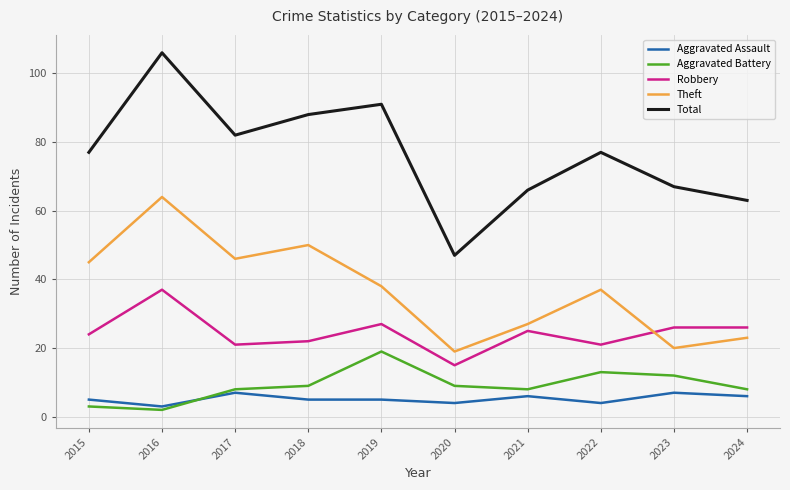

What is the difference between the highest and lowest values at 2018?

83